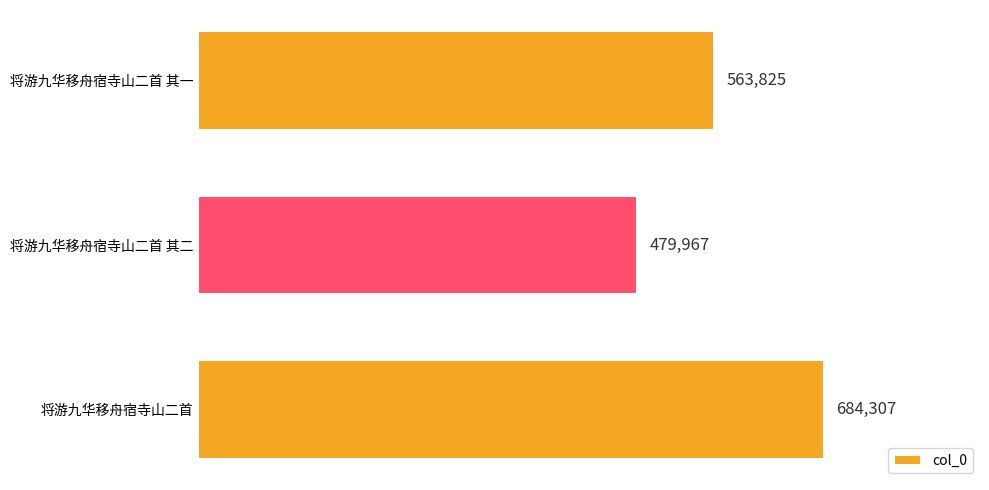

Are the bars grouped side by side (vs. stacked)?

No